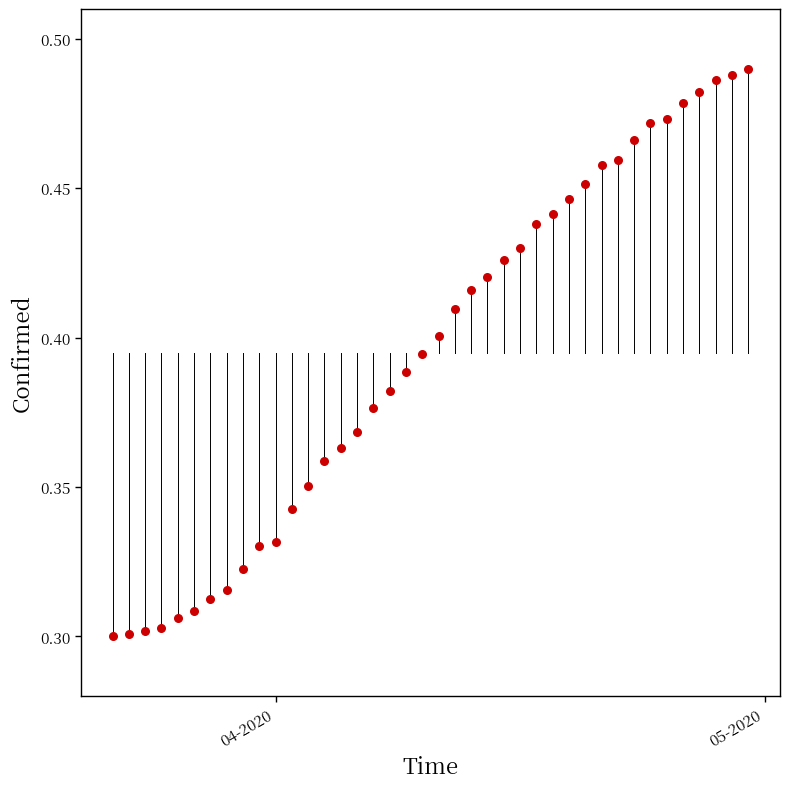

What is the range of X values (max minus min)?

39.0